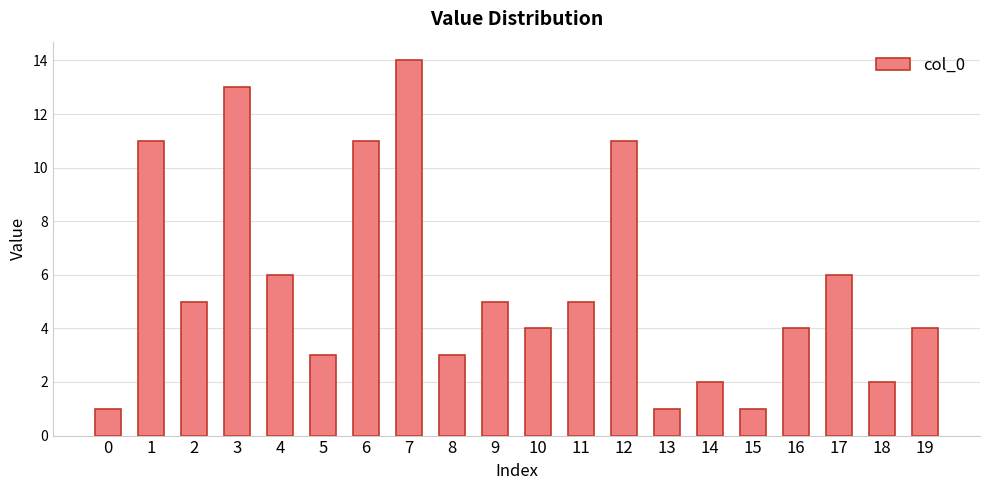

Reading left to right, list all the values displayed in this chart.

0=1	1=11	2=5	3=13	4=6	5=3	6=11	7=14	8=3	9=5	10=4	11=5	12=11	13=1	14=2	15=1	16=4	17=6	18=2	19=4